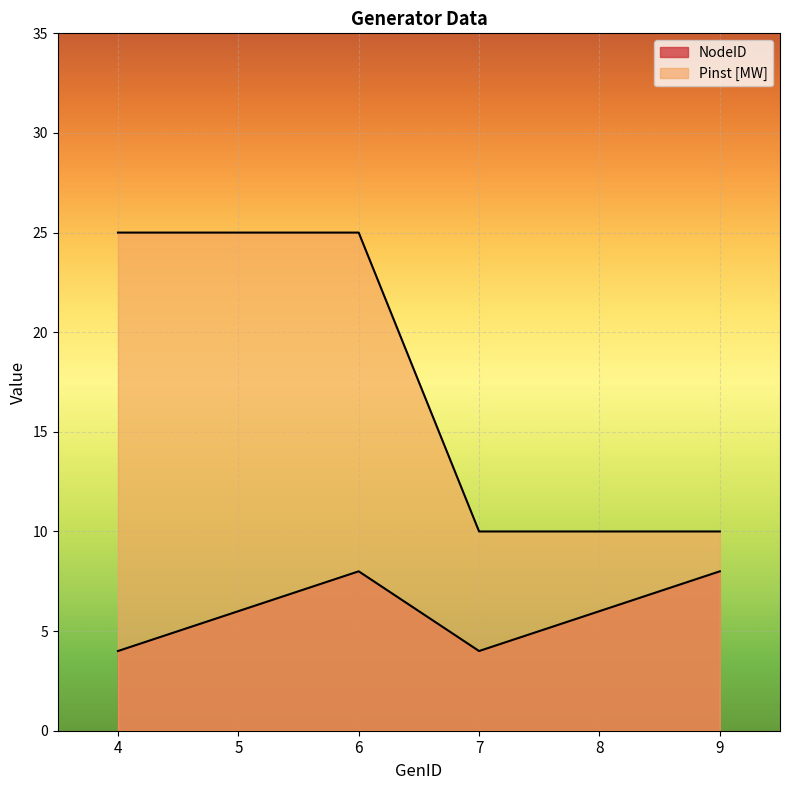

How many categories are shown in the chart?

6